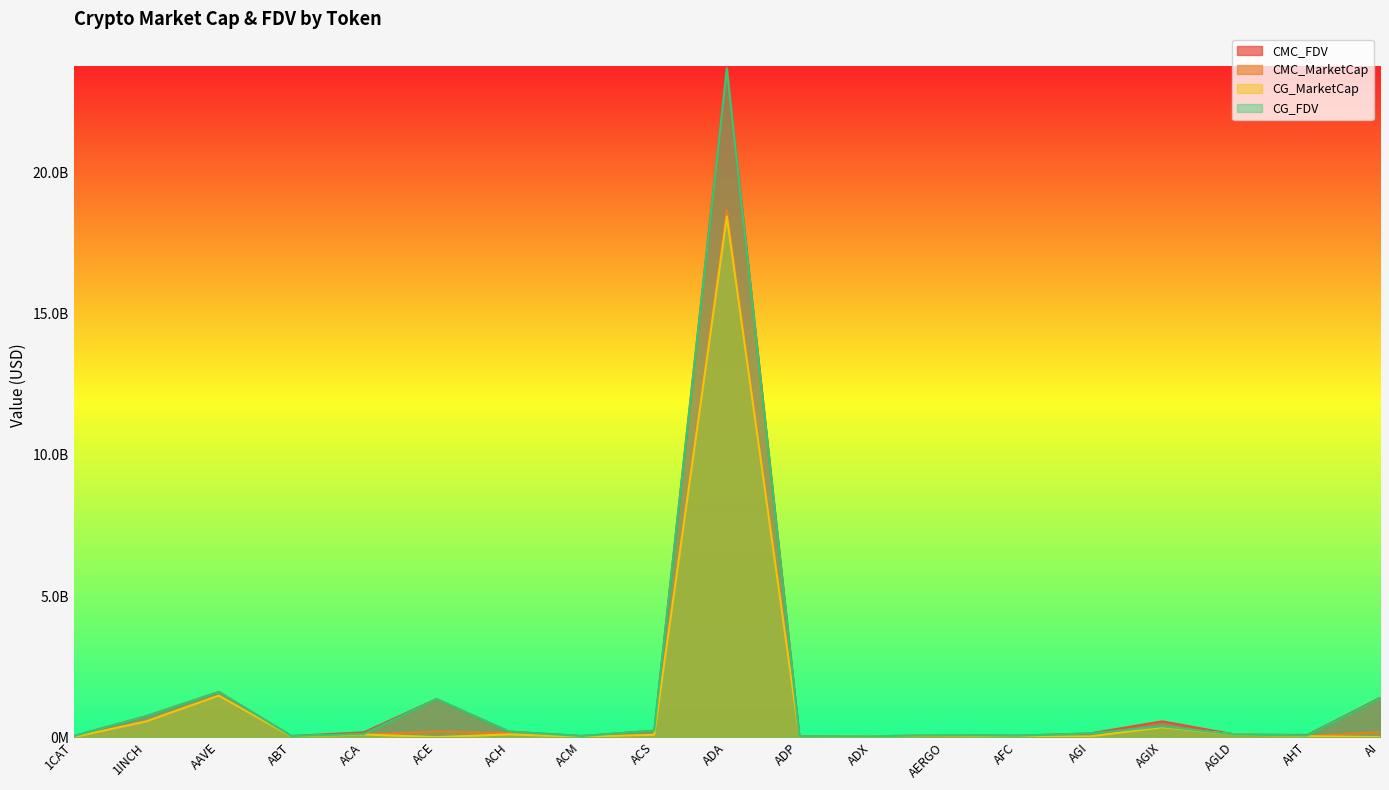

What are all the series names shown in the legend?

CMC_FDV, CMC_MarketCap, CG_MarketCap, CG_FDV